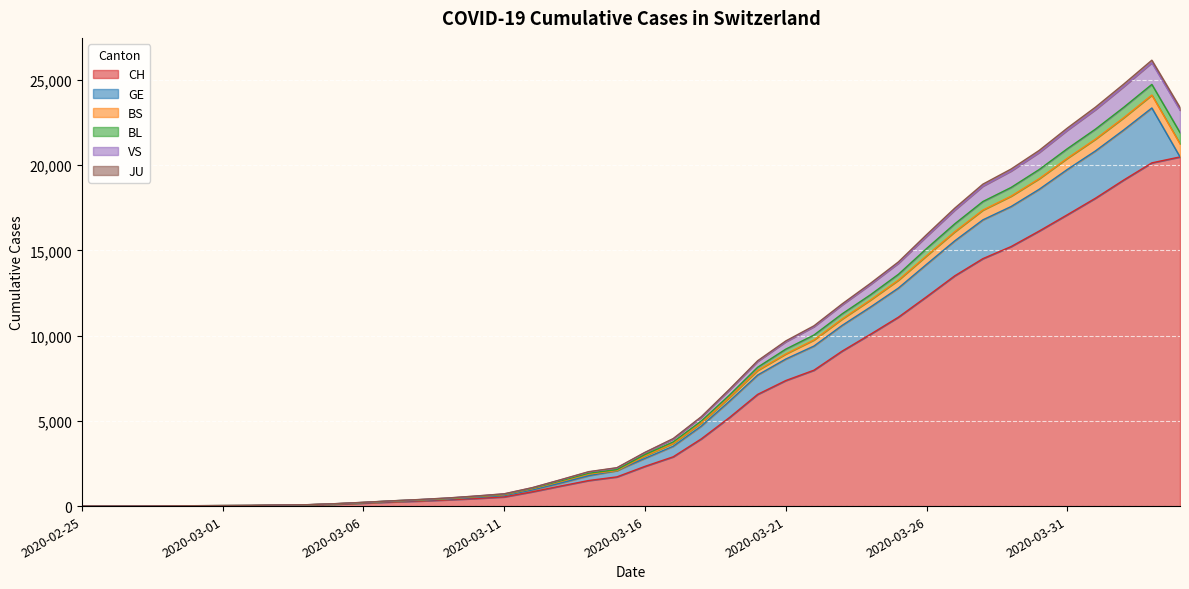

The value of JU at 2020-03-11 is 998. True or false?

False